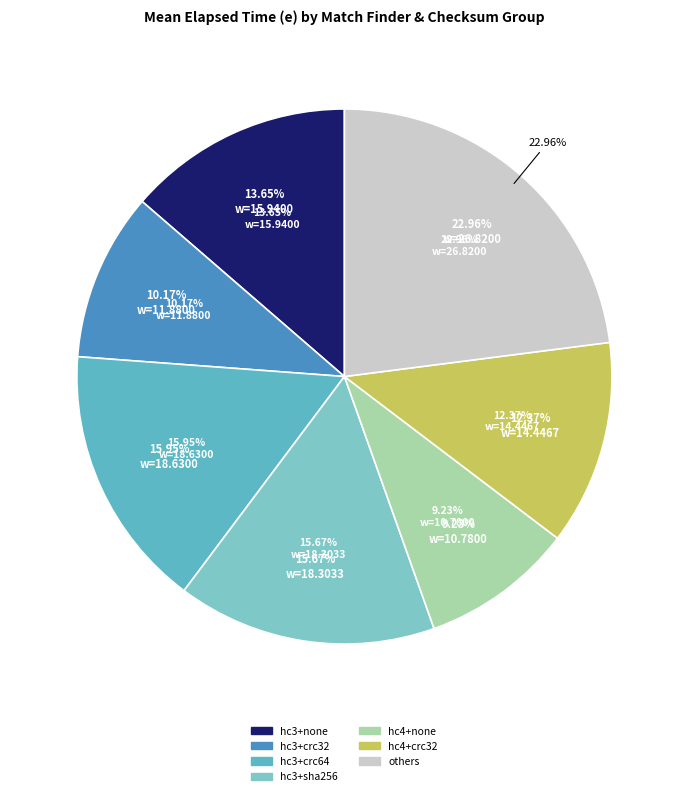

Is there a majority slice in this chart?

No